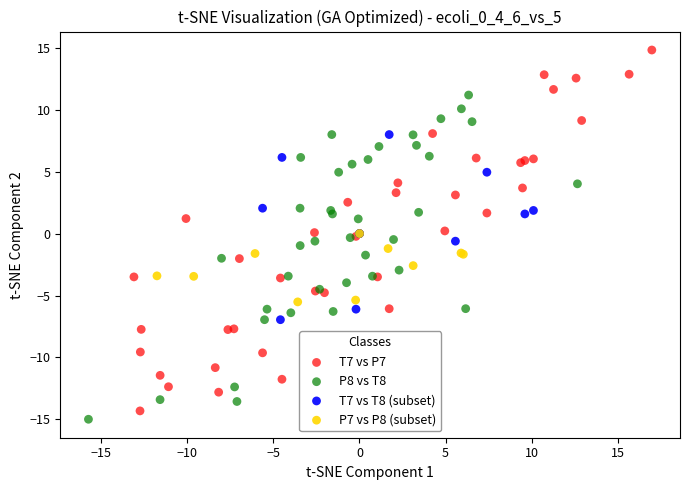

What are all the series names shown in the legend?

T7 vs P7, P8 vs T8, T7 vs T8 (subset), P7 vs P8 (subset)